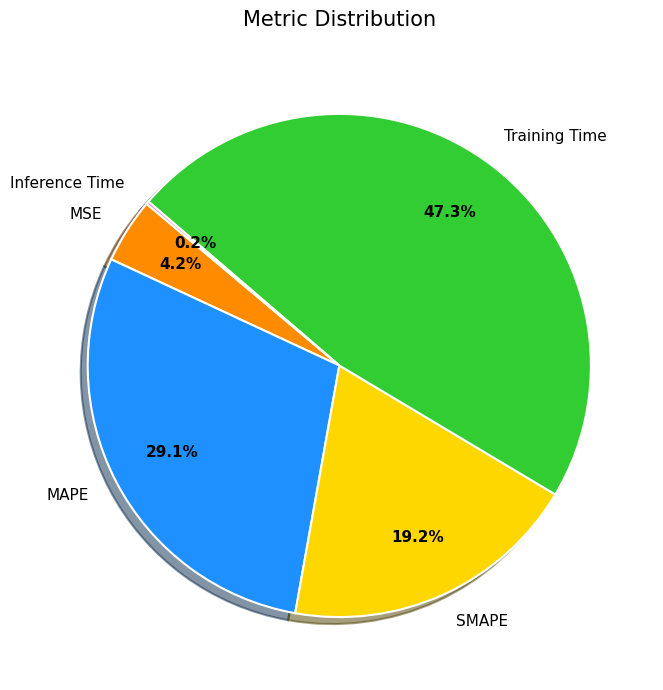

What percentage do SMAPE and MSE together represent?

23.4%